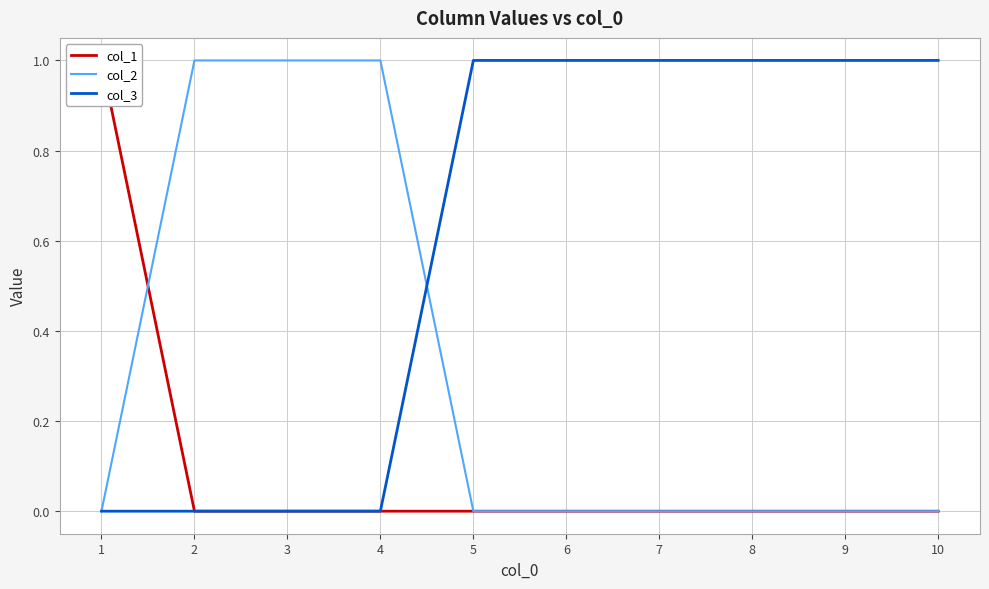

True or false: col_3 has more than 2 points higher than both neighbors.

False